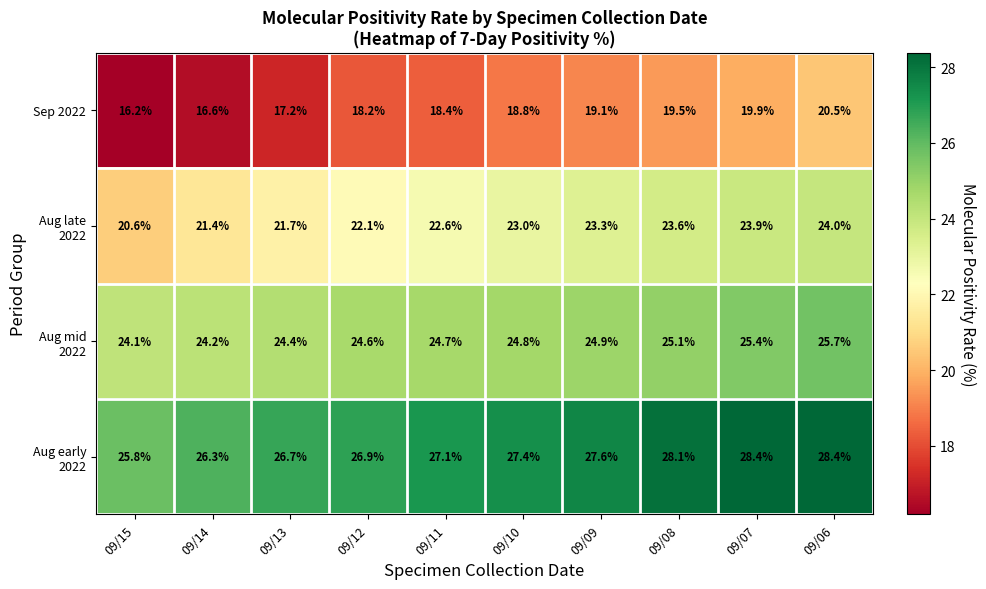

What is the difference between the highest and lowest values at 09/09?

8.5